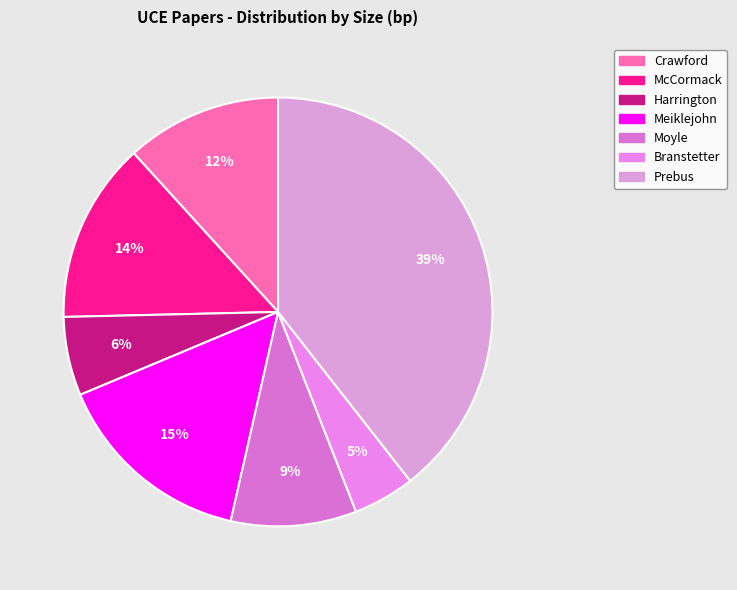

Which slice is the largest?

Prebus